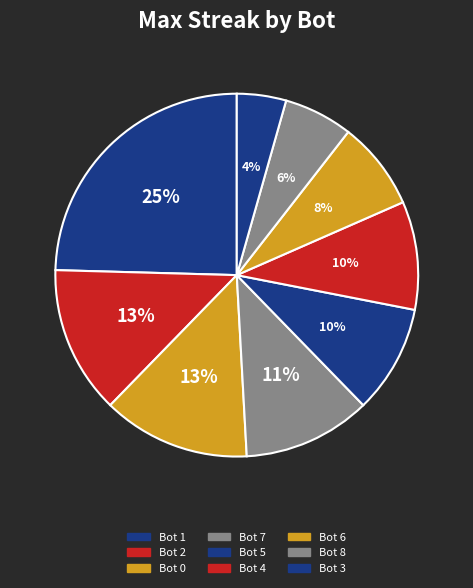

Is it true that Bot 1 is 16% of the pie?

False